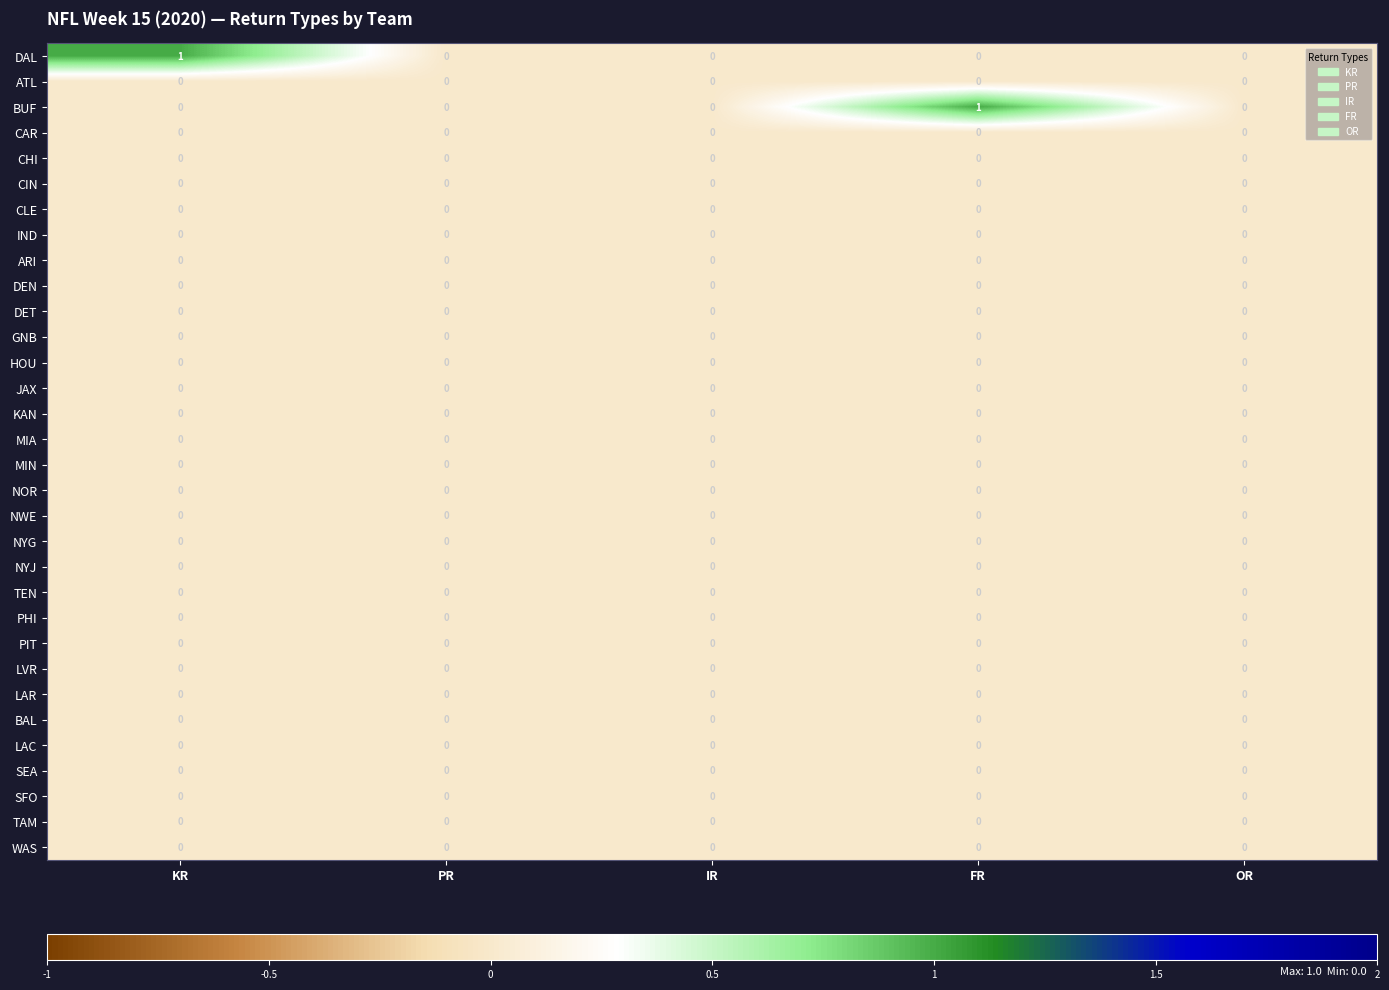

The value of BUF at FR is 1. True or false?

True